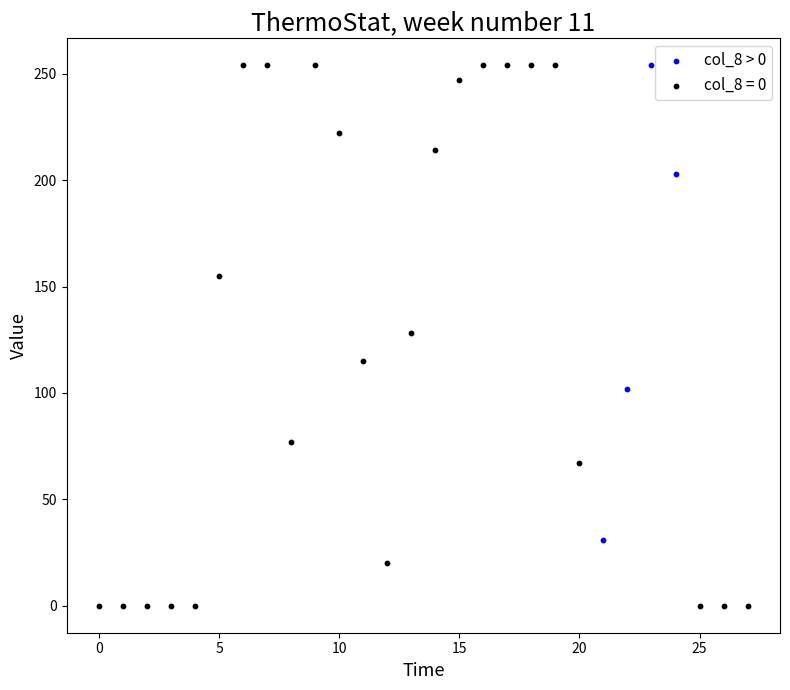

Which series has the largest Y range (max minus min)?

col_8 = 0